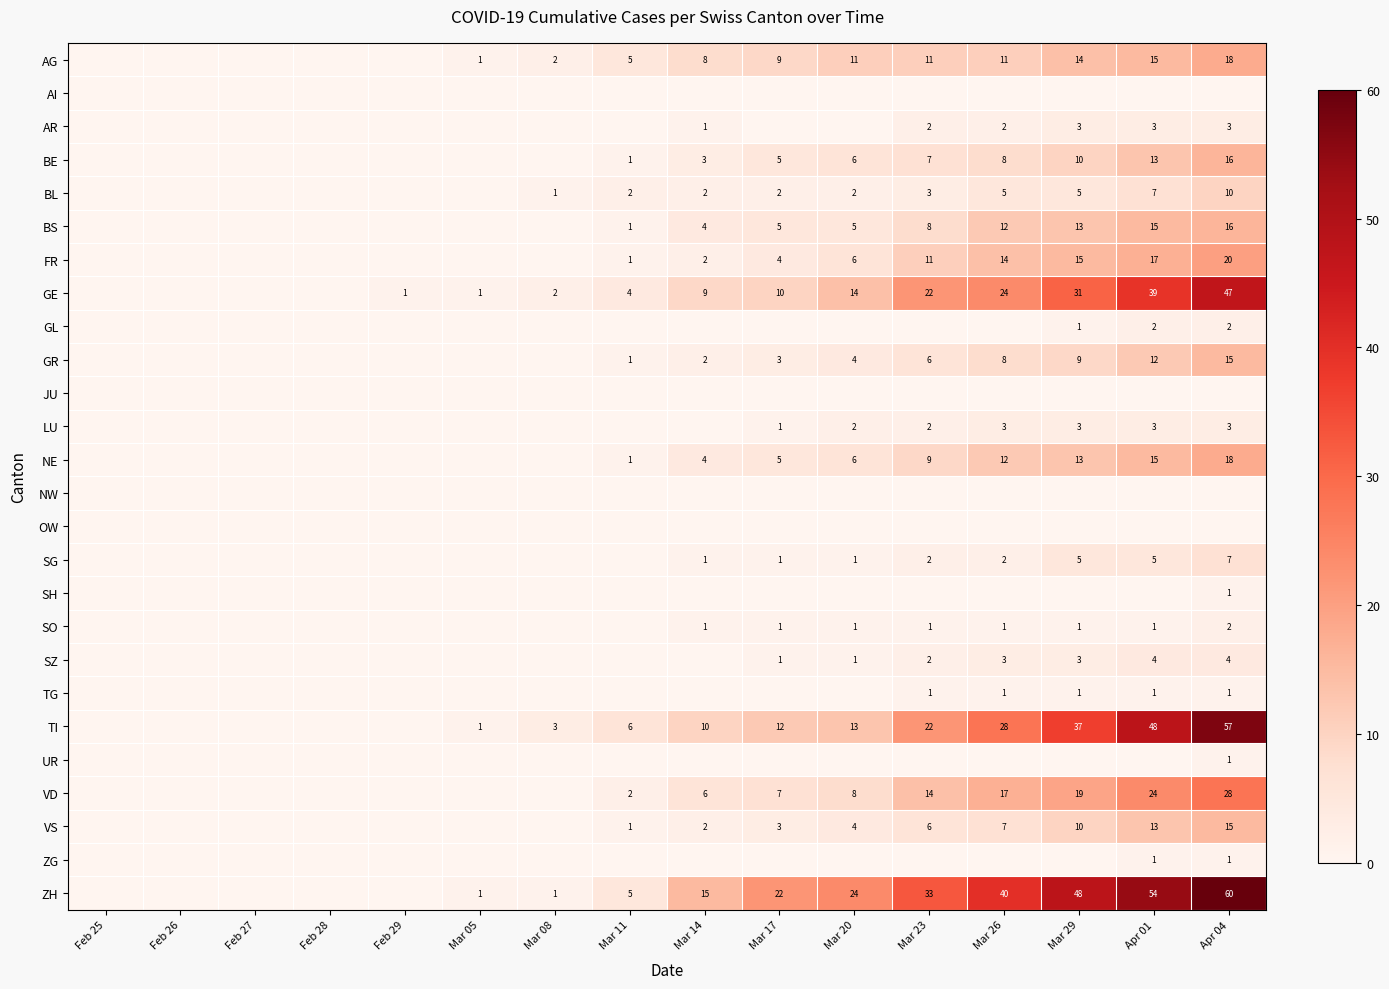

At how many categories does at least one series exceed 46?

3